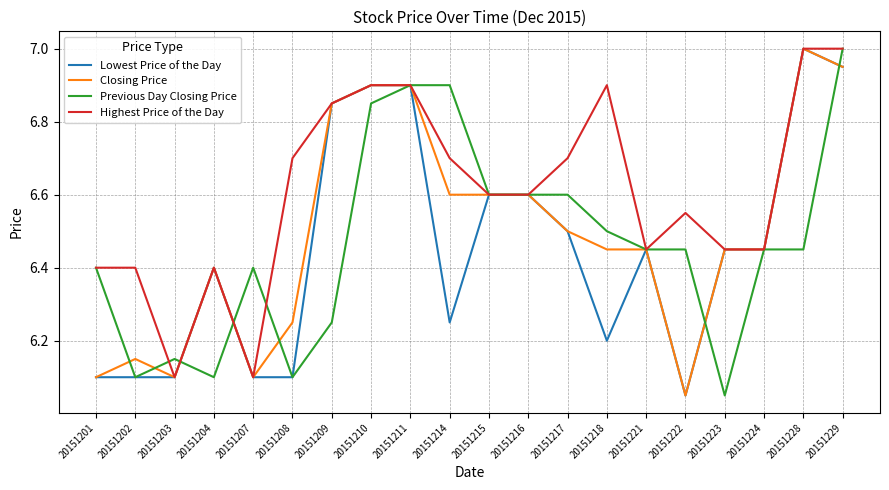

At which label is Closing Price closest to 6?

20151222